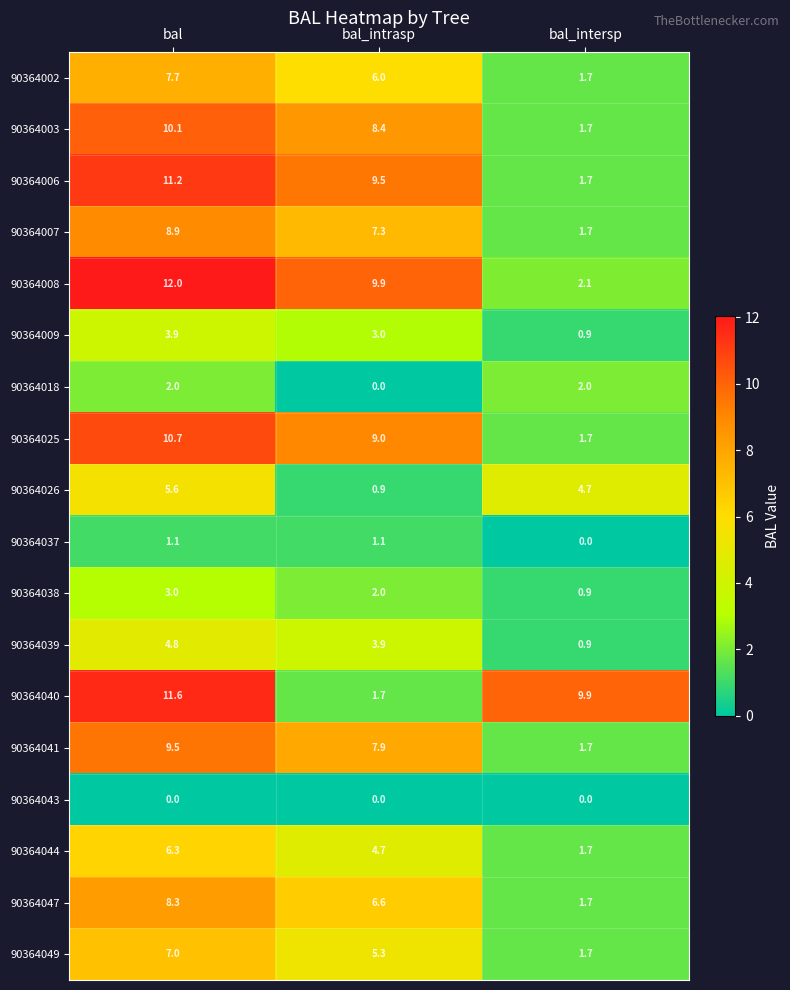

What is the maximum value shown in the chart?

12.0